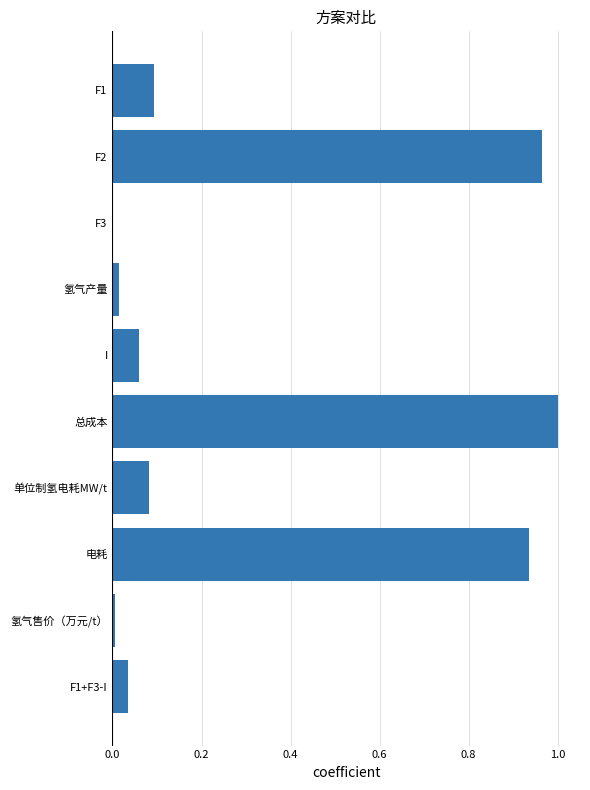

What is the sum of all values?

3.2